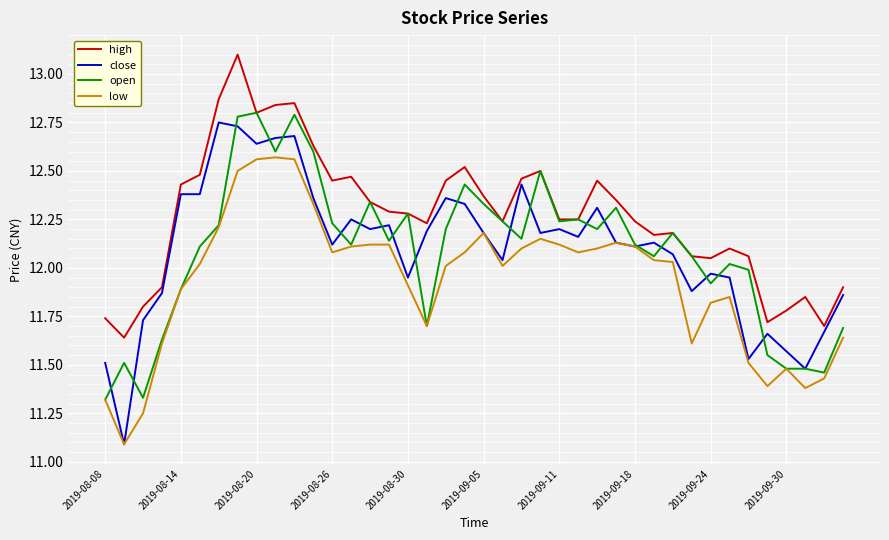

Which series has the widest spread of values?

close